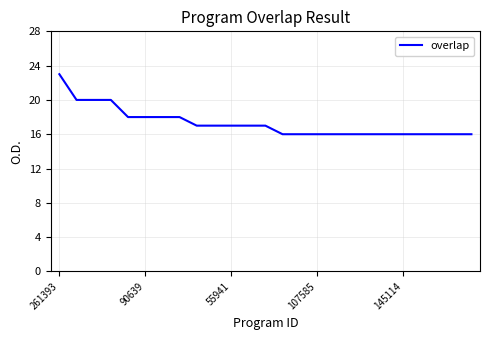

What is the greatest value displayed?

23